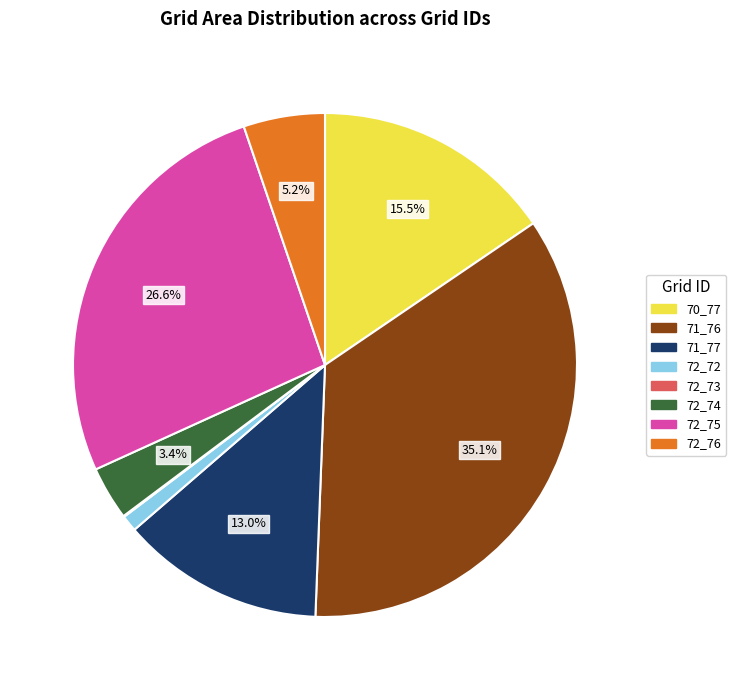

The 71_77 slice represents 5% of the pie. True or false?

False